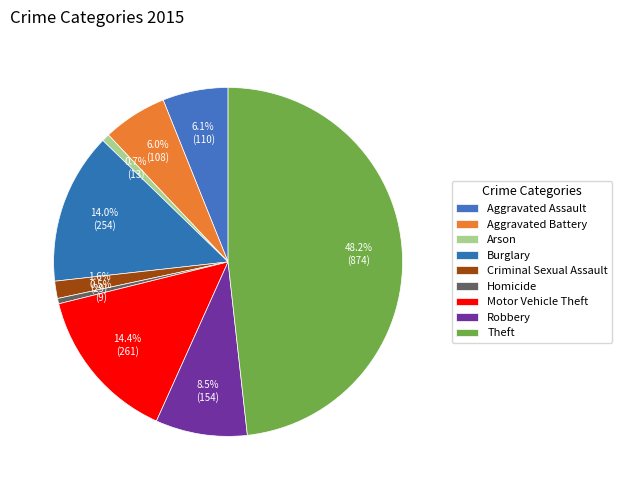

What percentage is NOT represented by Burglary?

86.0%